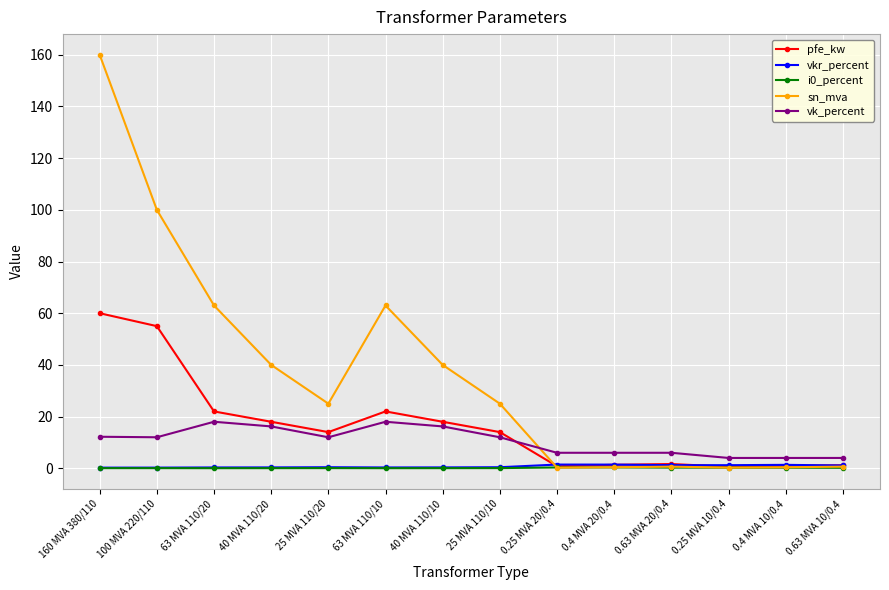

True or false: i0_percent and vk_percent intersect in this chart.

False